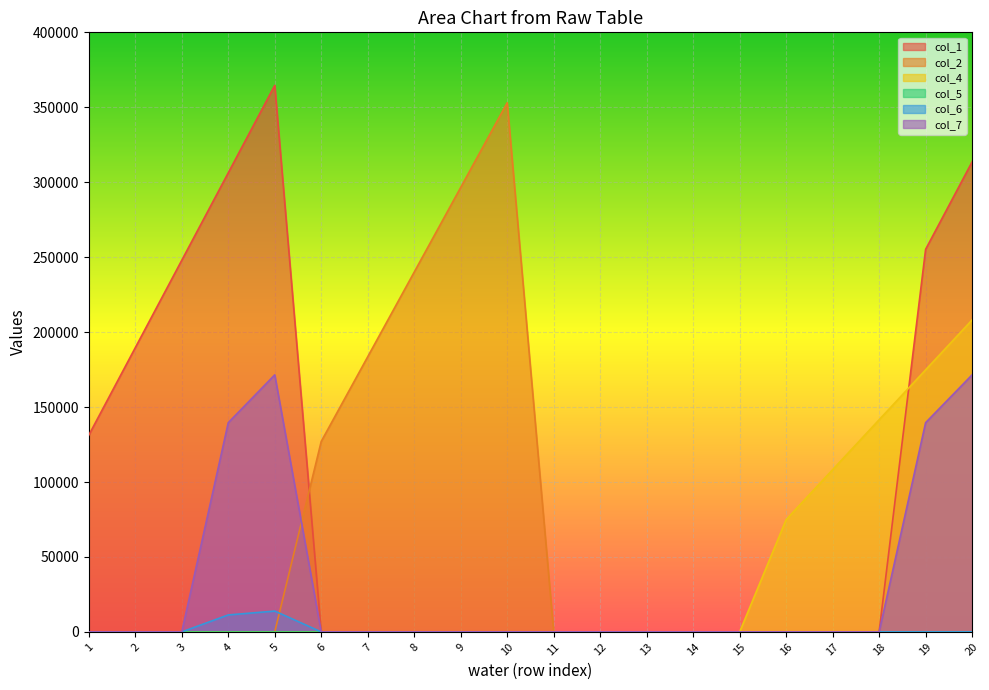

Reading right to left, list all the values displayed in this chart.

col_1: 20=313562	19=255225	18=0	17=0	16=0	15=0	14=0	13=0	12=0	11=0	10=0	9=0	8=0	7=0	6=0	5=364607	4=306270	3=247933	2=189596	1=131259
col_2: 20=0	19=0	18=0	17=0	16=0	15=0	14=0	13=0	12=0	11=0	10=353023	9=296539	8=240056	7=183572	6=127088	5=0	4=0	3=0	2=0	1=0
col_4: 20=208128	19=174828	18=141527	17=108227	16=74926	15=0	14=0	13=0	12=0	11=0	10=0	9=0	8=0	7=0	6=0	5=0	4=0	3=0	2=0	1=0
col_6: 20=0	19=0	18=0	17=0	16=0	15=0	14=0	13=0	12=0	11=0	10=0	9=0	8=0	7=0	6=0	5=13894	4=11309	3=0	2=0	1=0
col_7: 20=171487	19=139583	18=0	17=0	16=0	15=0	14=0	13=0	12=0	11=0	10=0	9=0	8=0	7=0	6=0	5=171487	4=139583	3=0	2=0	1=0